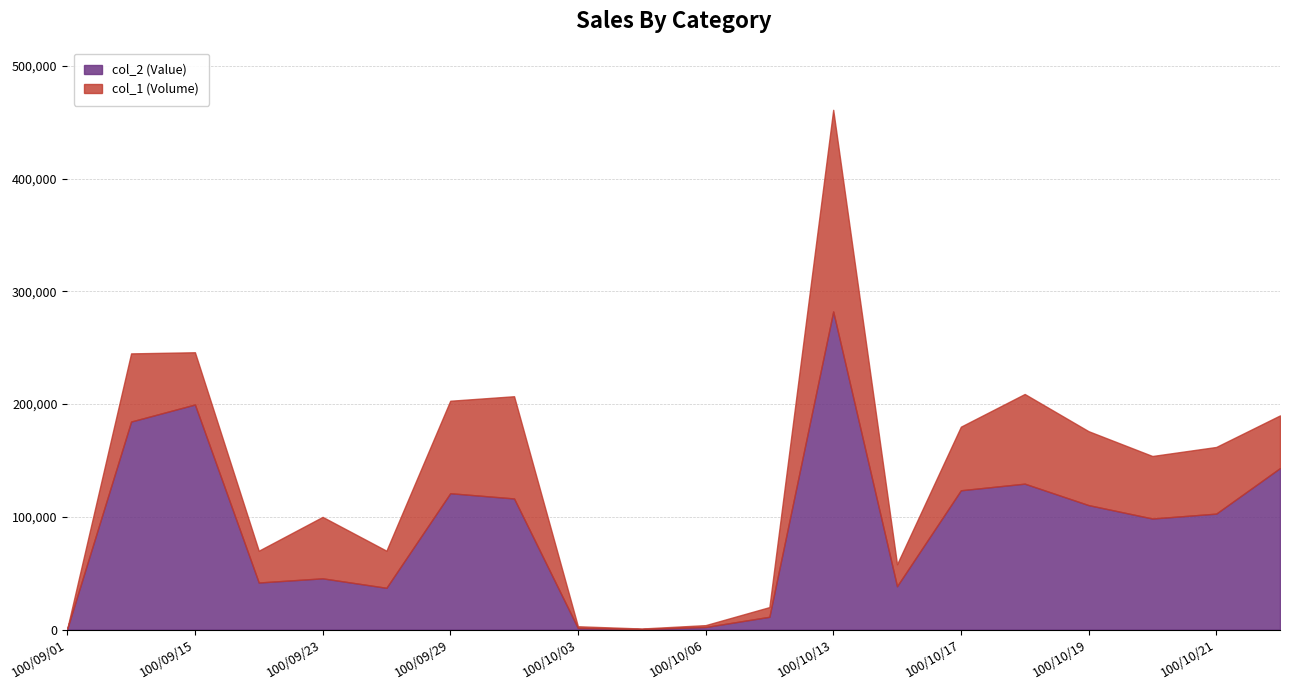

True or false: col_1 (Volume) and col_2 (Value) intersect in this chart.

False